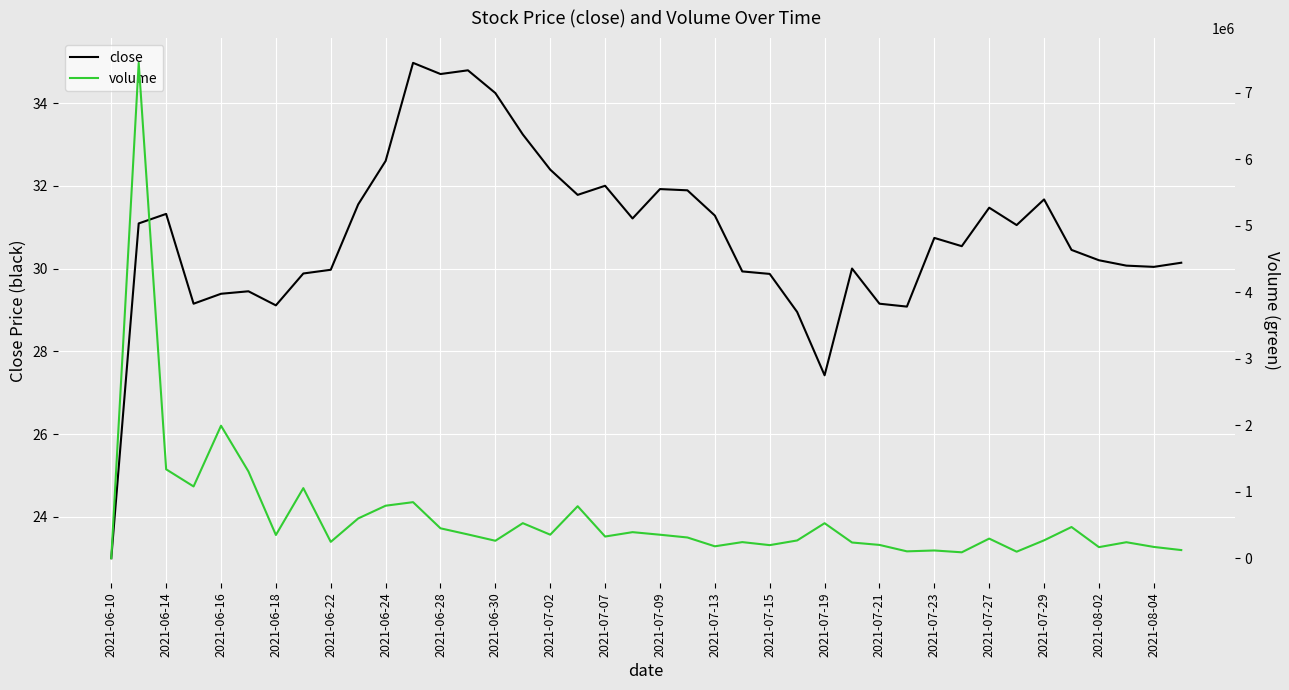

What is the highest value of the close series?

35.0